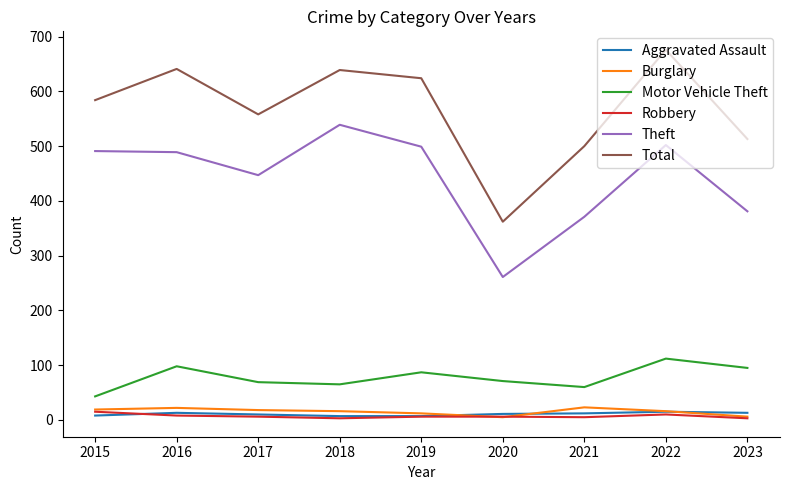

Which series has the largest total across all categories?

Total